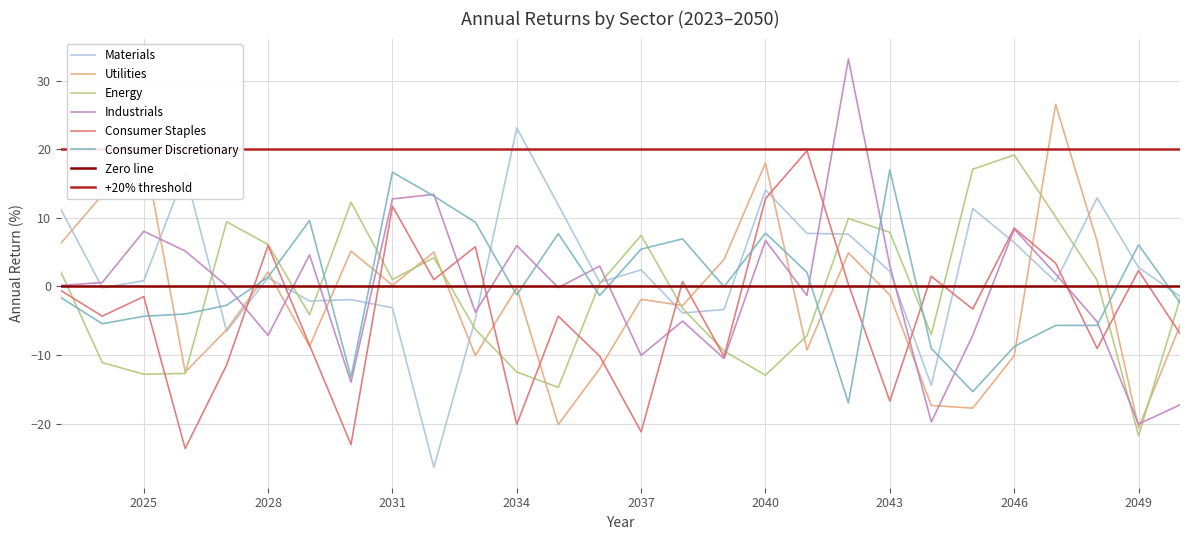

Rank the series at 2042 from lowest to highest value.

Consumer Discretionary, Consumer Staples, Utilities, Materials, Energy, Industrials